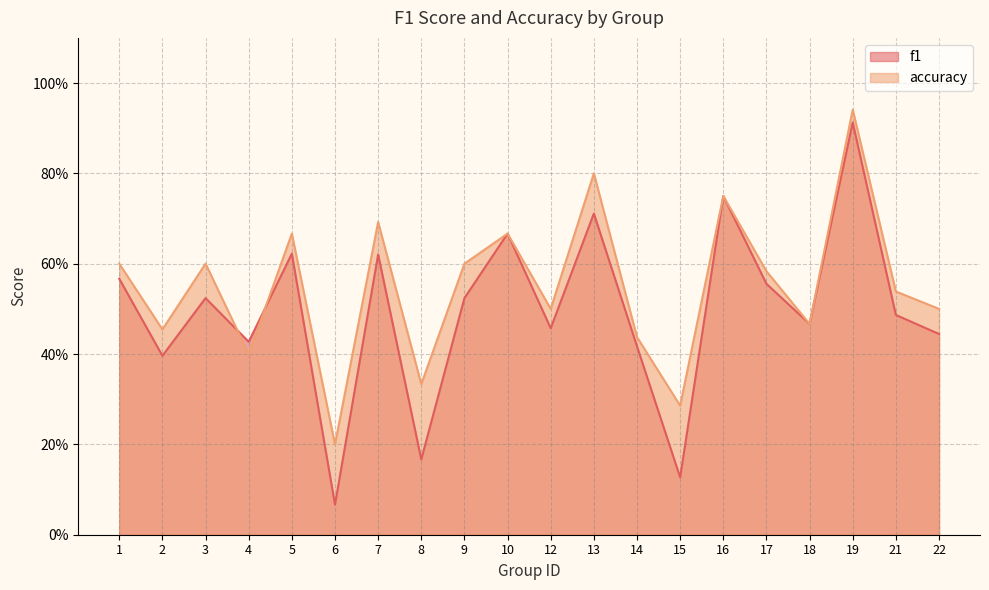

How many interior local peaks does the f1 series have?

7